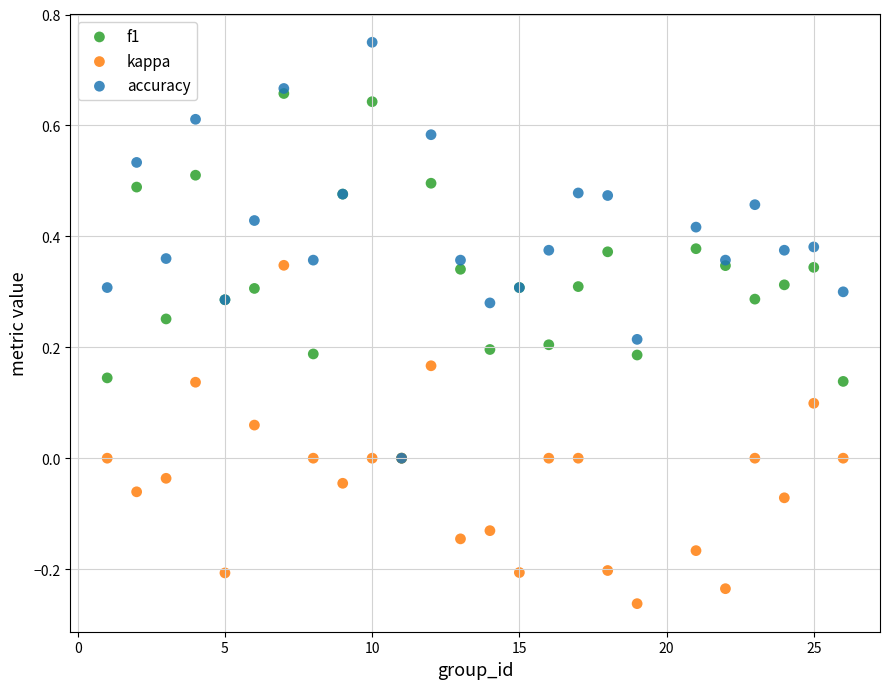

Which series reaches the minimum Y coordinate?

kappa